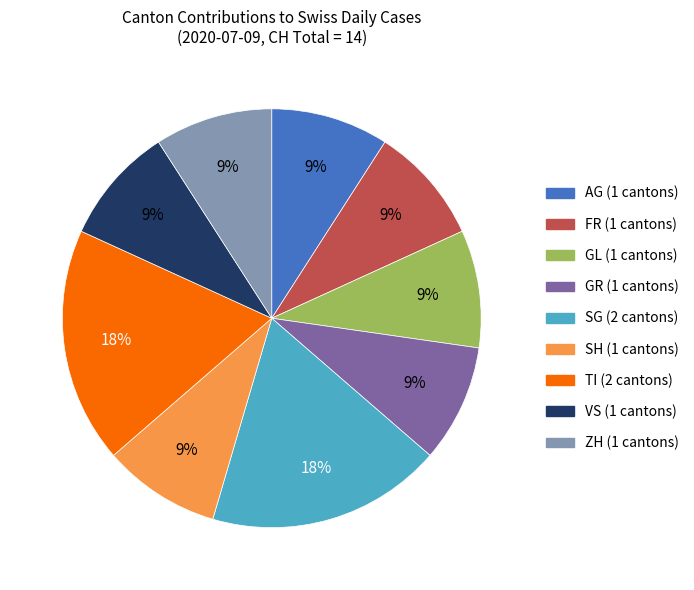

Is there any slice that represents more than half of the pie?

No